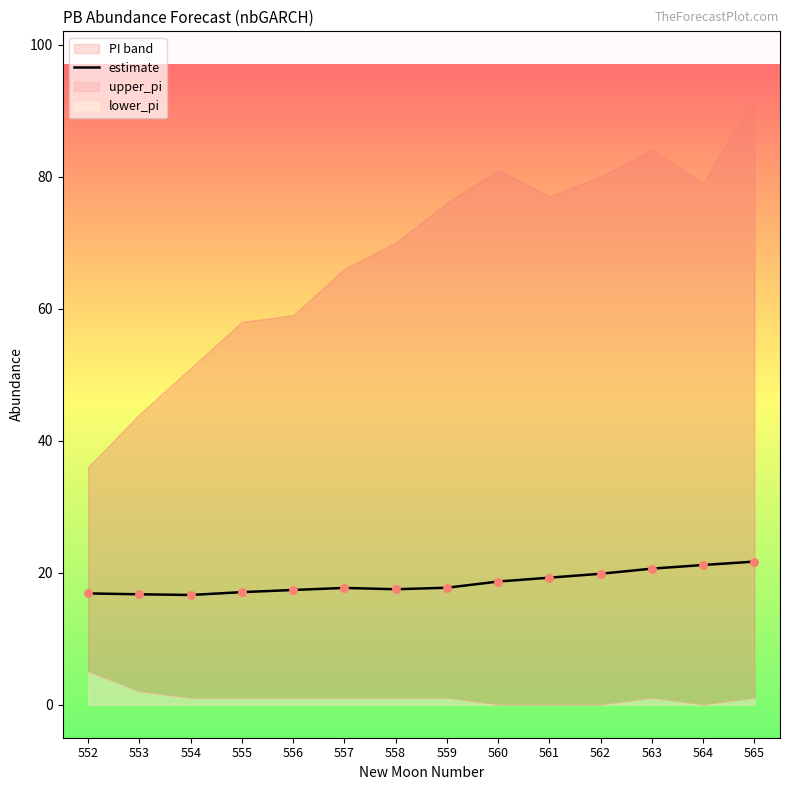

Approximately how many times larger is the value at 560 compared to 565?

0.9